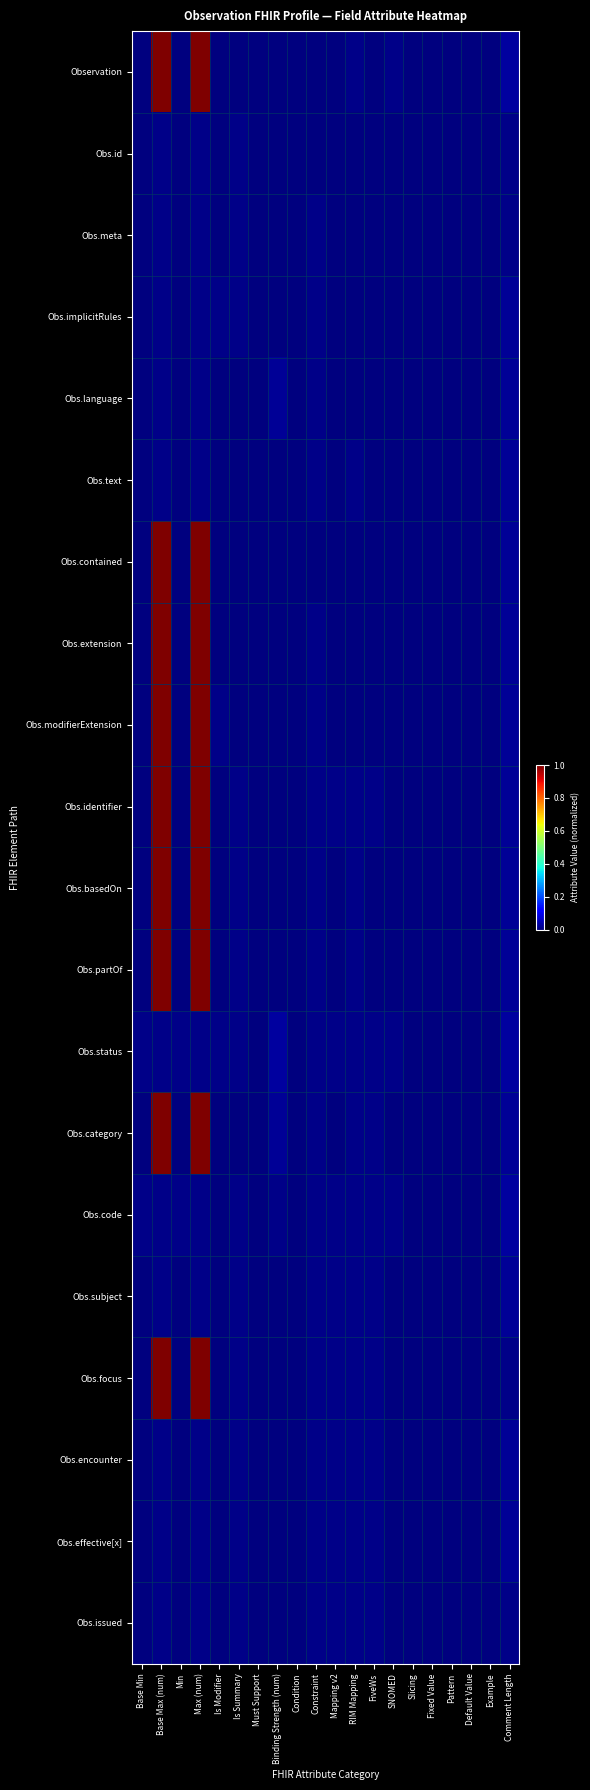

Which series has the largest total across all categories?

Obs.identifier